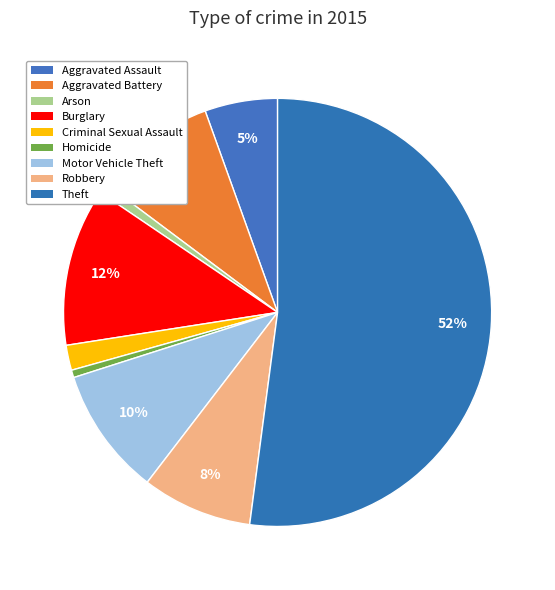

Combined, do Aggravated Assault and Homicide account for over 50%?

No